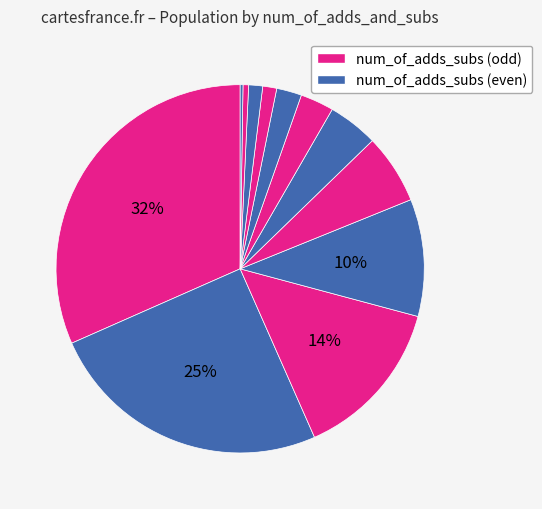

How many slices are in this pie chart?

12